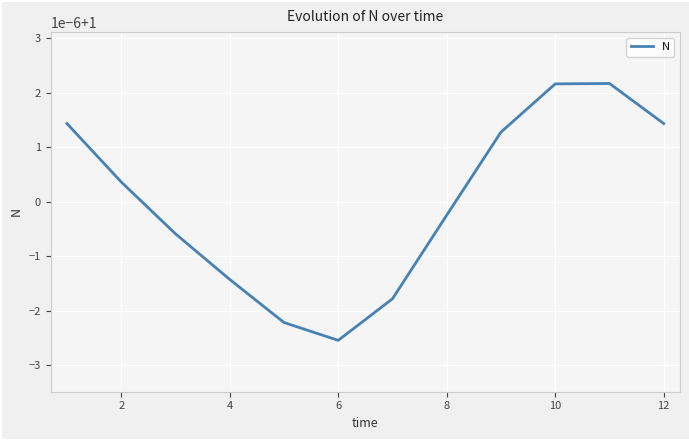

Reading left to right, transcribe all the data shown in this chart.

1.0	1.0	1.0	1.0	1.0	1.0	1.0	1.0	1.0	1.0	1.0	1.0